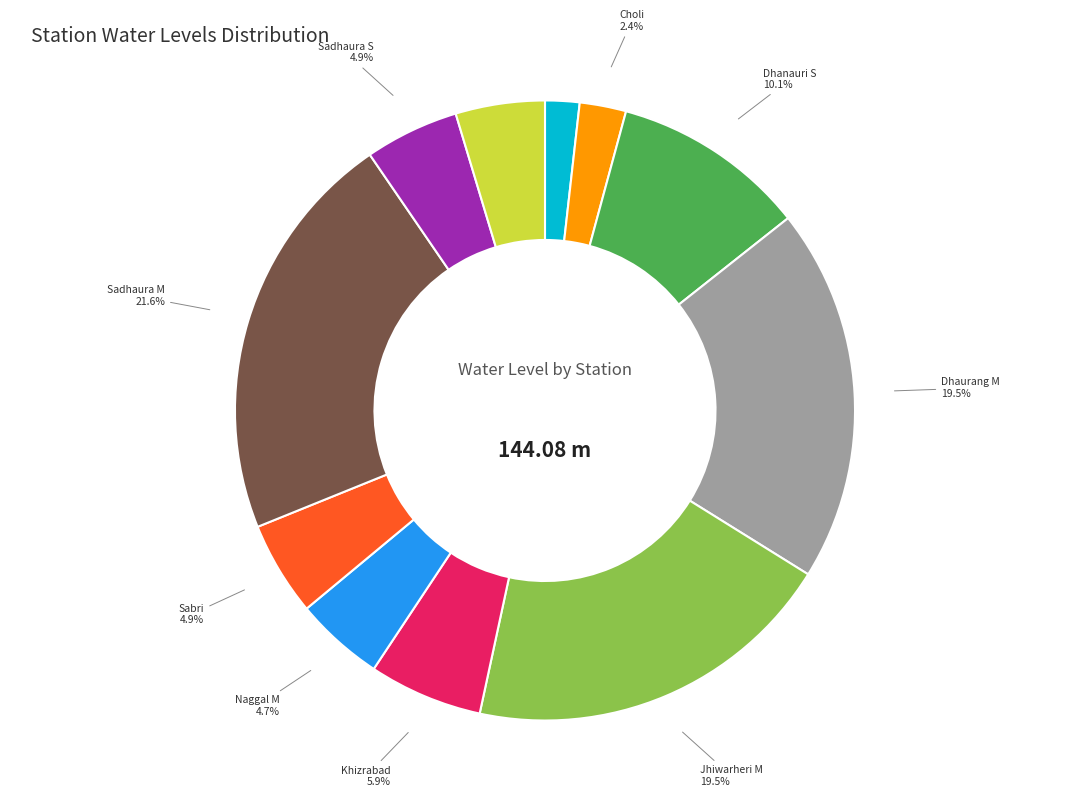

What percentage is NOT represented by Khizrabad?

94.1%